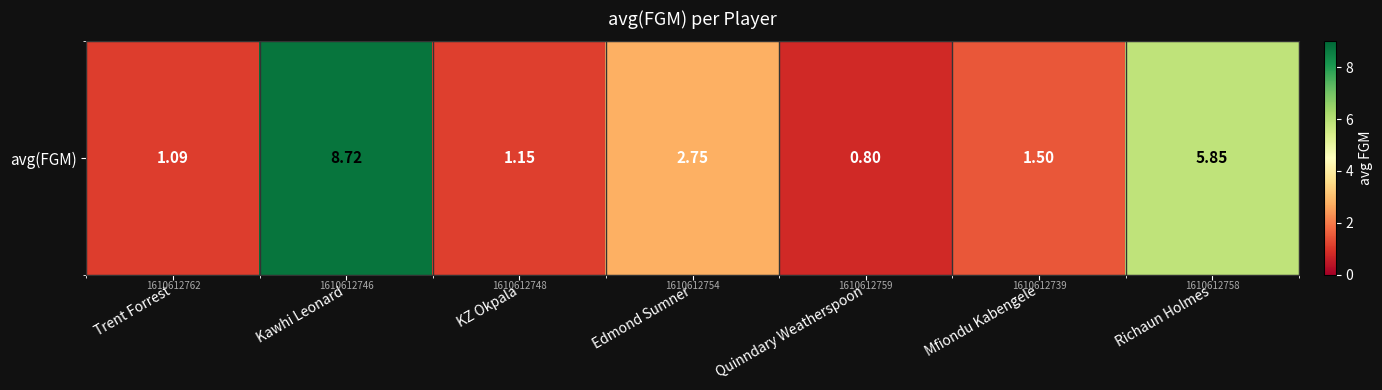

At which label does the data first exceed 1?

Trent Forrest